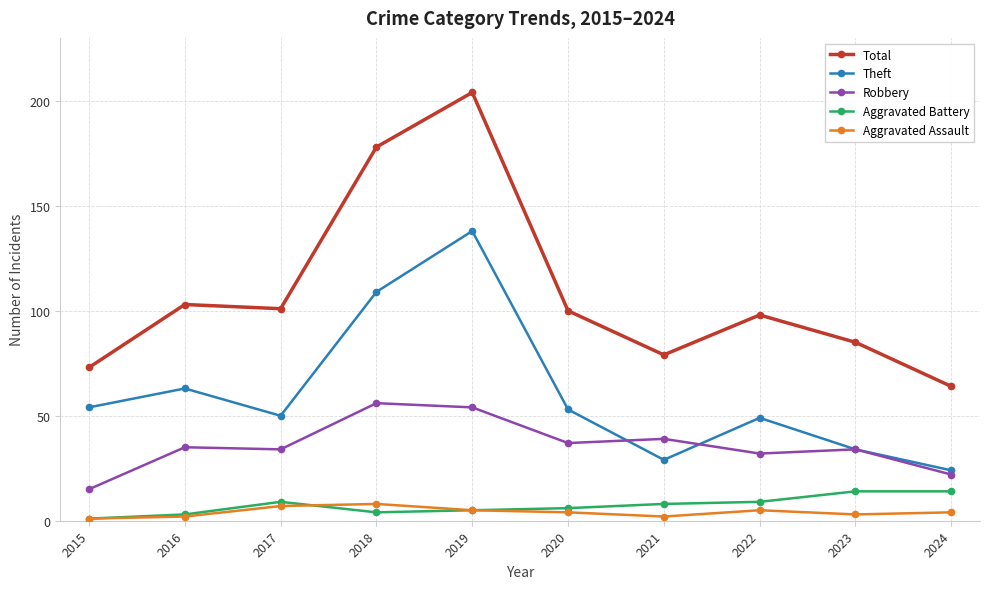

Which category has the highest value across all series?

2019